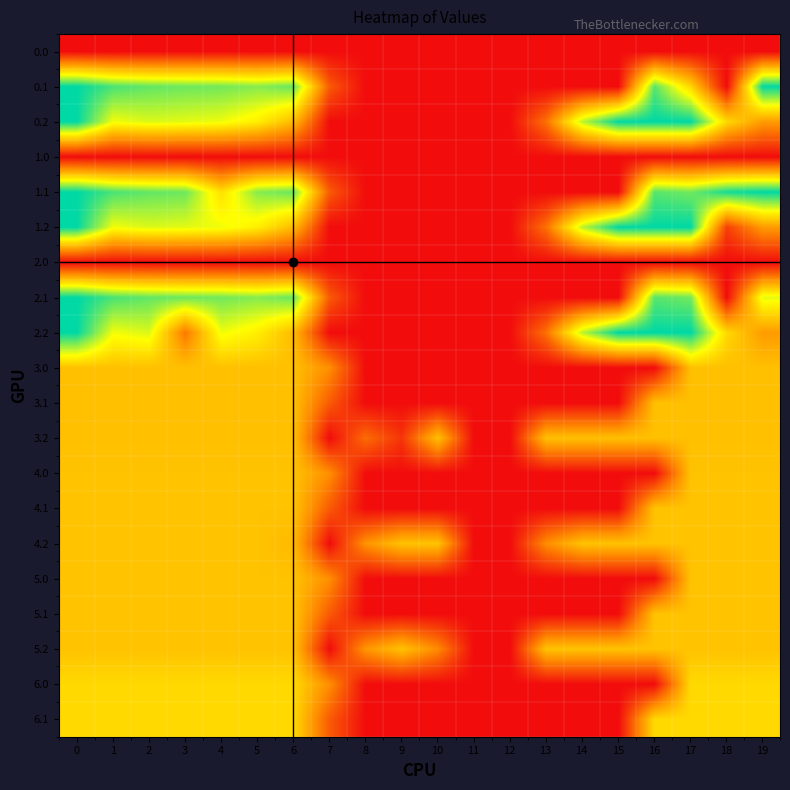

Which series has the widest spread of values?

0.1